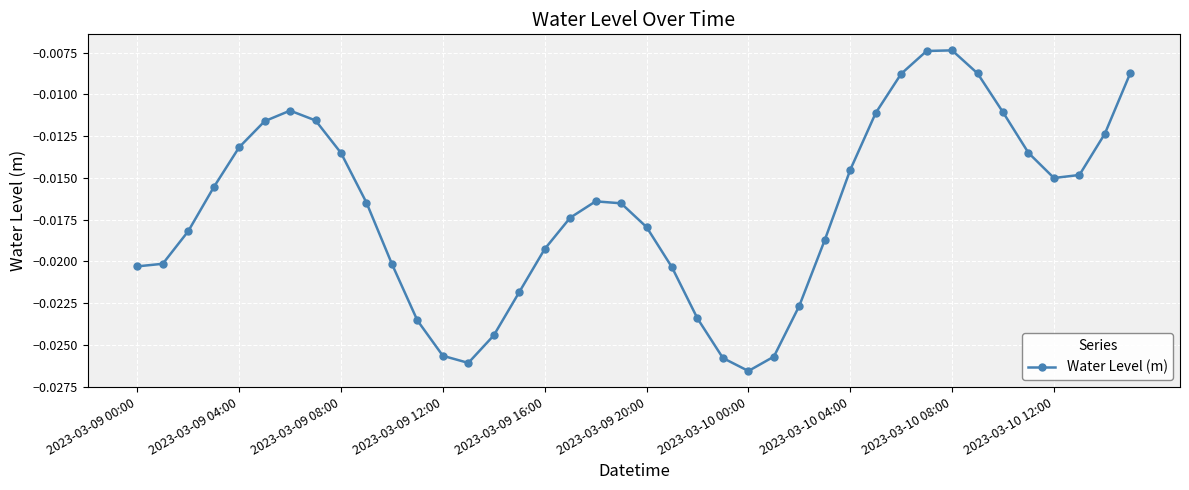

Does the chart display data point markers on the line(s)?

Yes